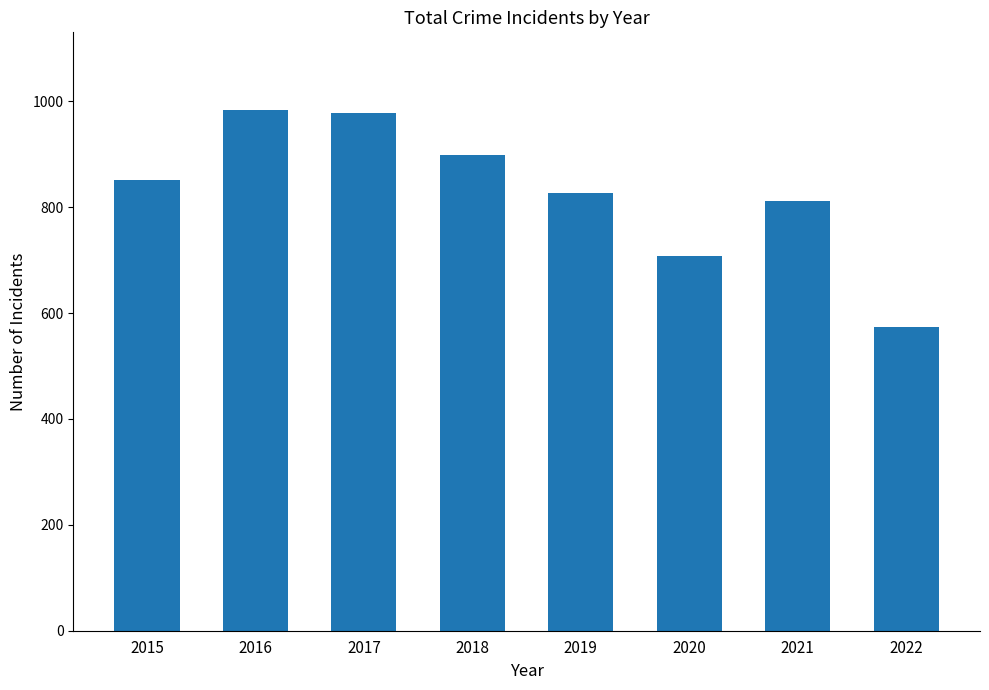

What is the difference between the maximum and minimum values?

410